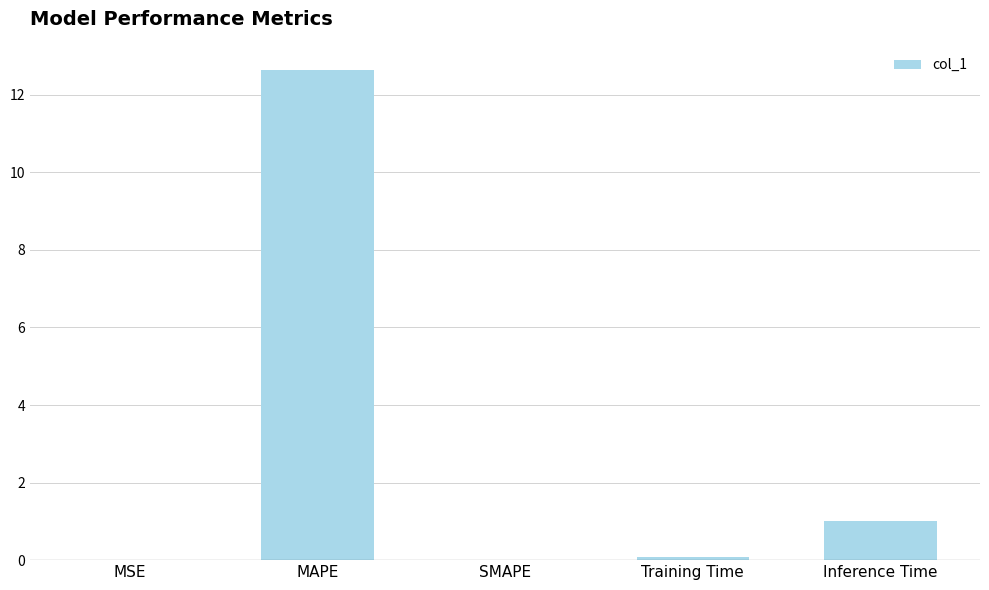

Which has a higher value, MAPE or MSE?

MAPE